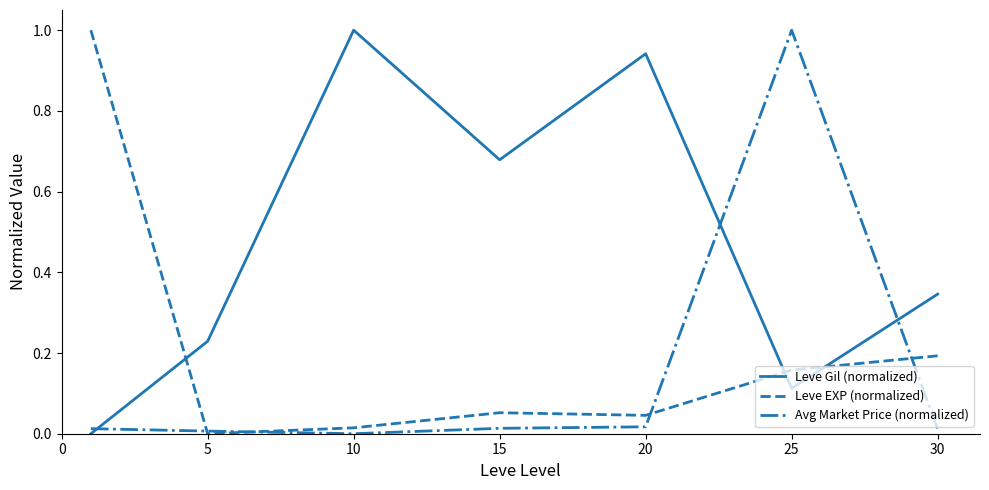

Which series has the largest total across all categories?

Leve Gil (normalized)